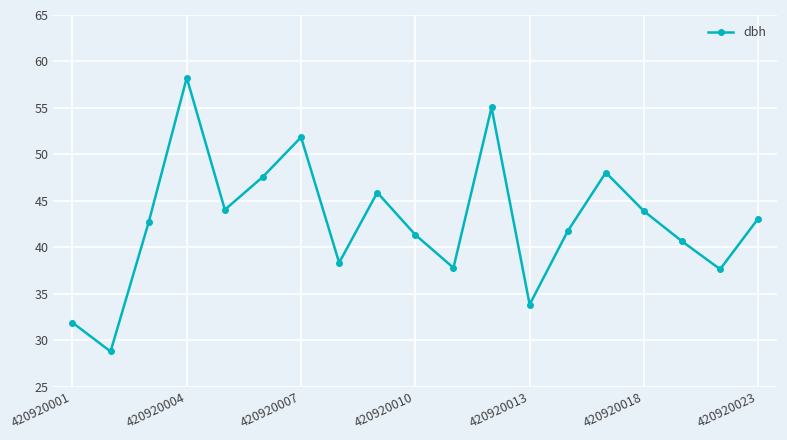

What is the minimum value shown in the chart?

28.8